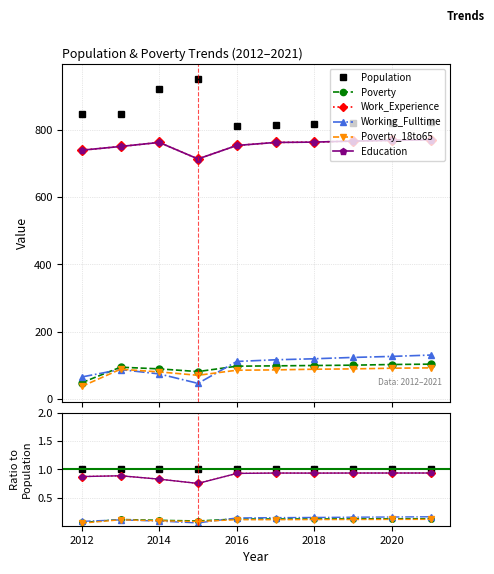

Is it true that Population equals 0.3 at 2014?

False